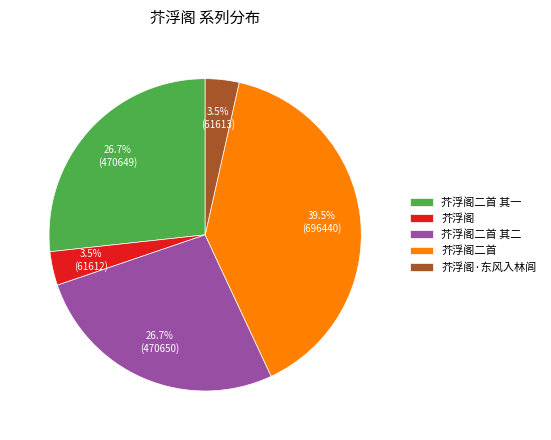

What is the ratio of the value at 芥浮阁·东风入林闾 to the value at 芥浮阁?

1.0